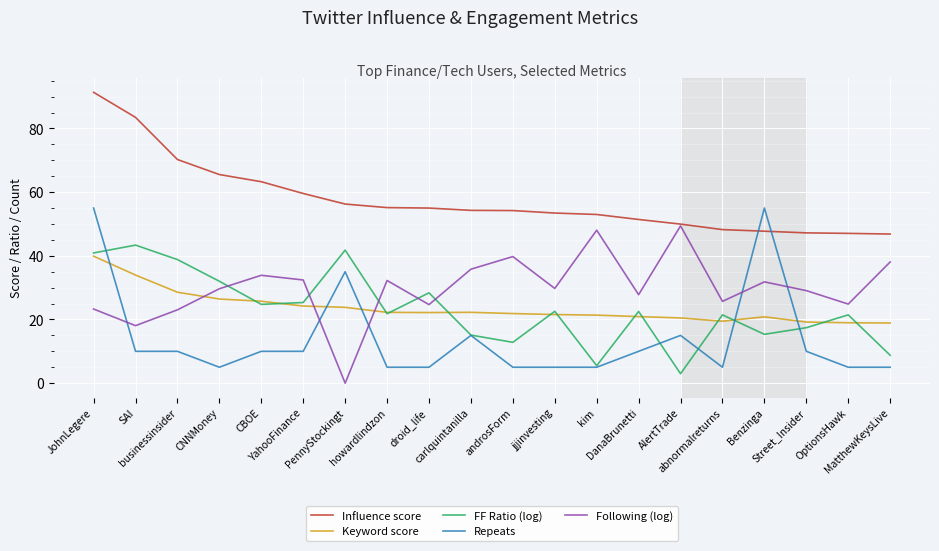

What is the total value across all series at CNNMoney?

158.6